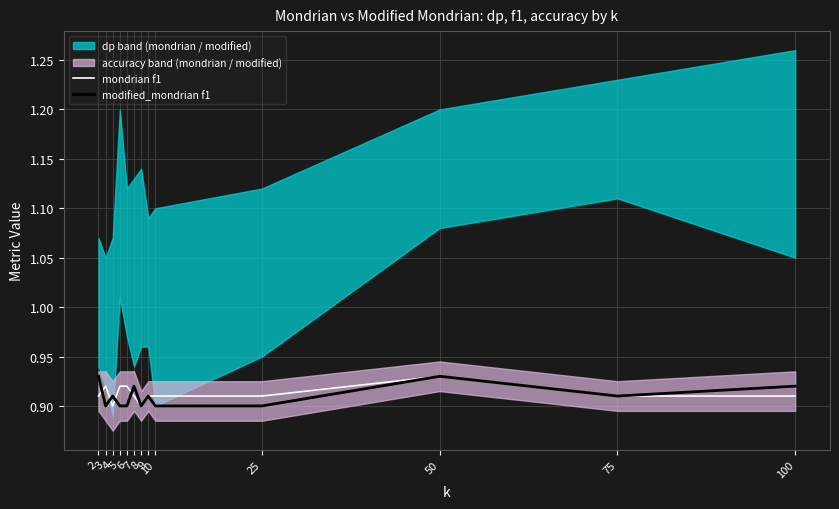

What is the sum of all modified_mondrian f1 values?

11.8